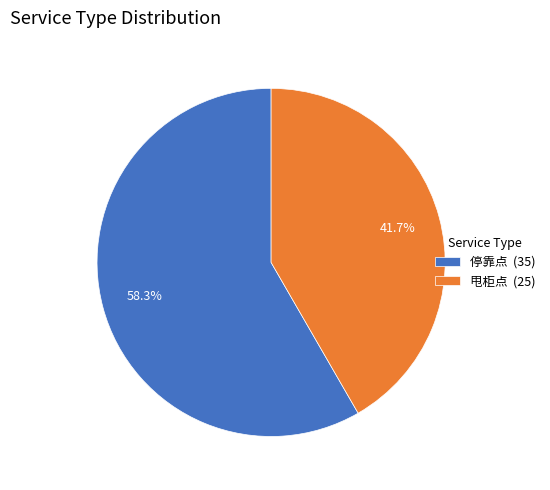

To the nearest percent, what is the difference between the 甩柜点 and 停靠点 slice percentages?

17%